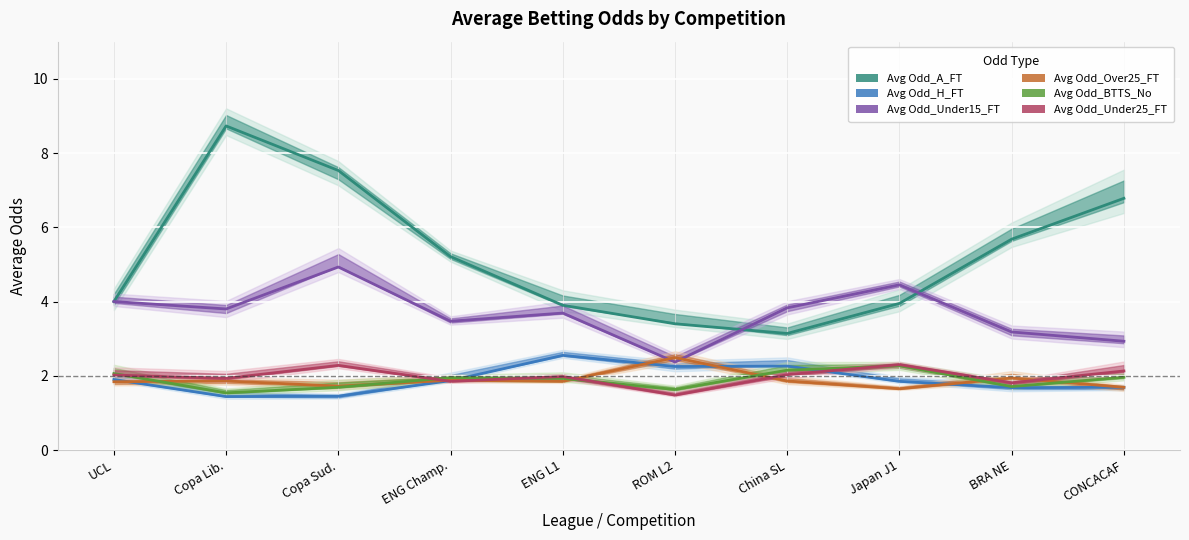

Where is the first local maximum for Avg Odd_H_FT?

ENG L1